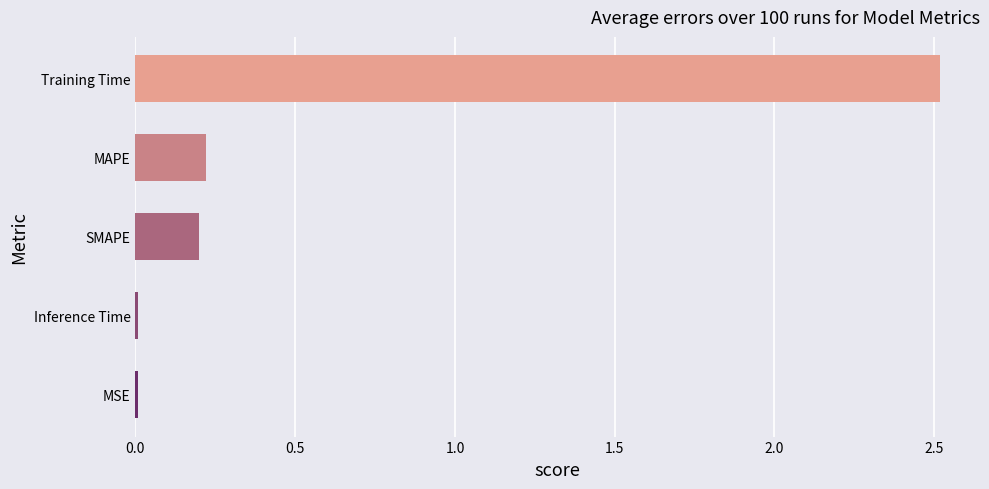

Is it true that the value at MAPE is 0.4?

False